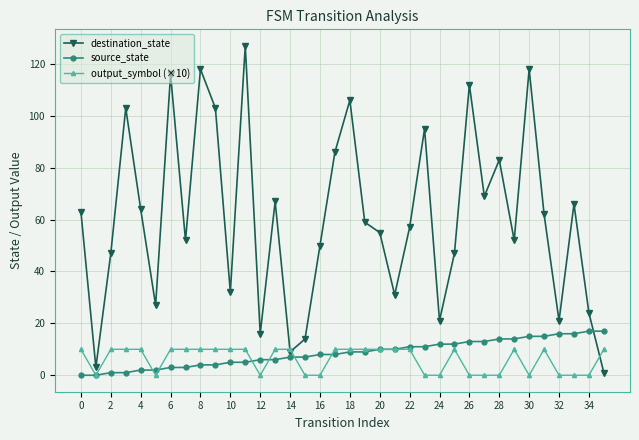

Which series has the widest spread of values?

destination_state